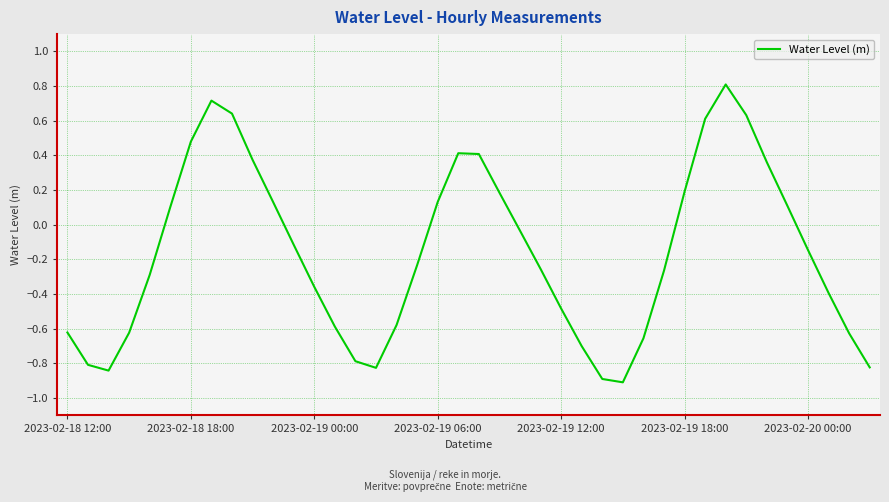

What is the smallest value displayed?

-0.9